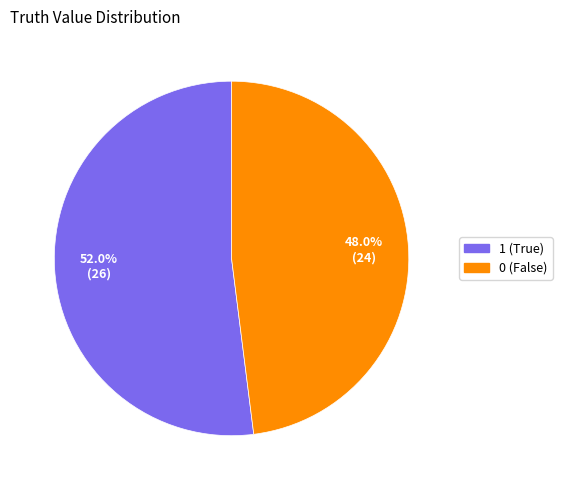

Rank the categories by value from lowest to highest.

0, 1